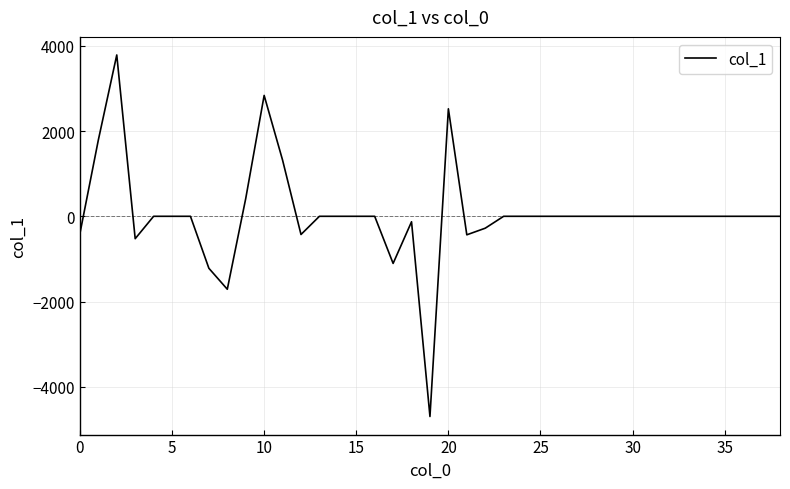

Does the chart have visible grid lines?

Yes